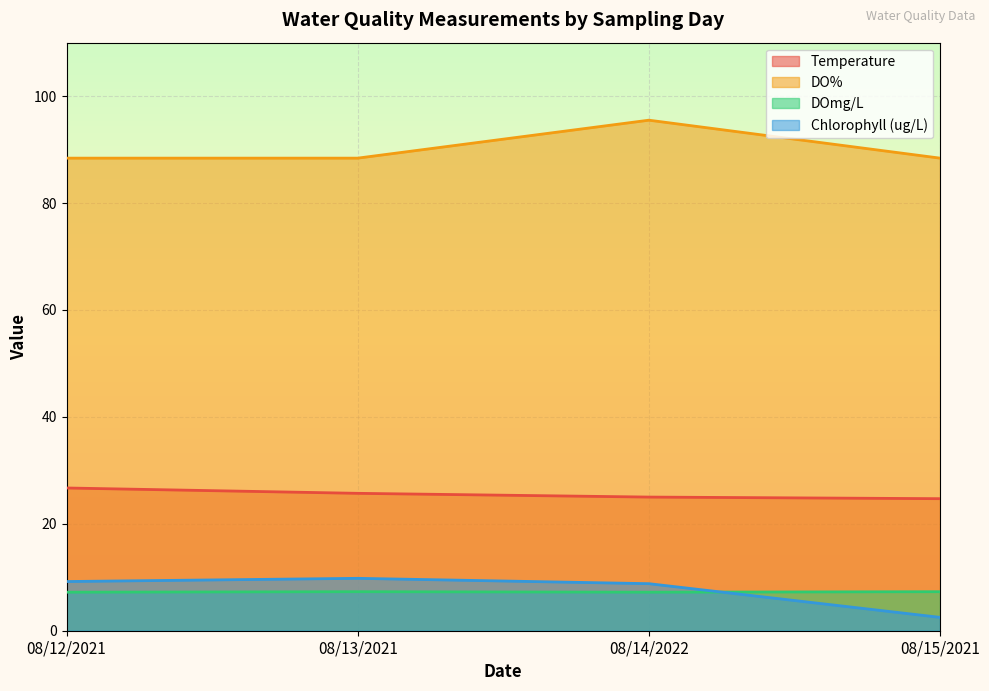

How many series are shown in this chart?

4